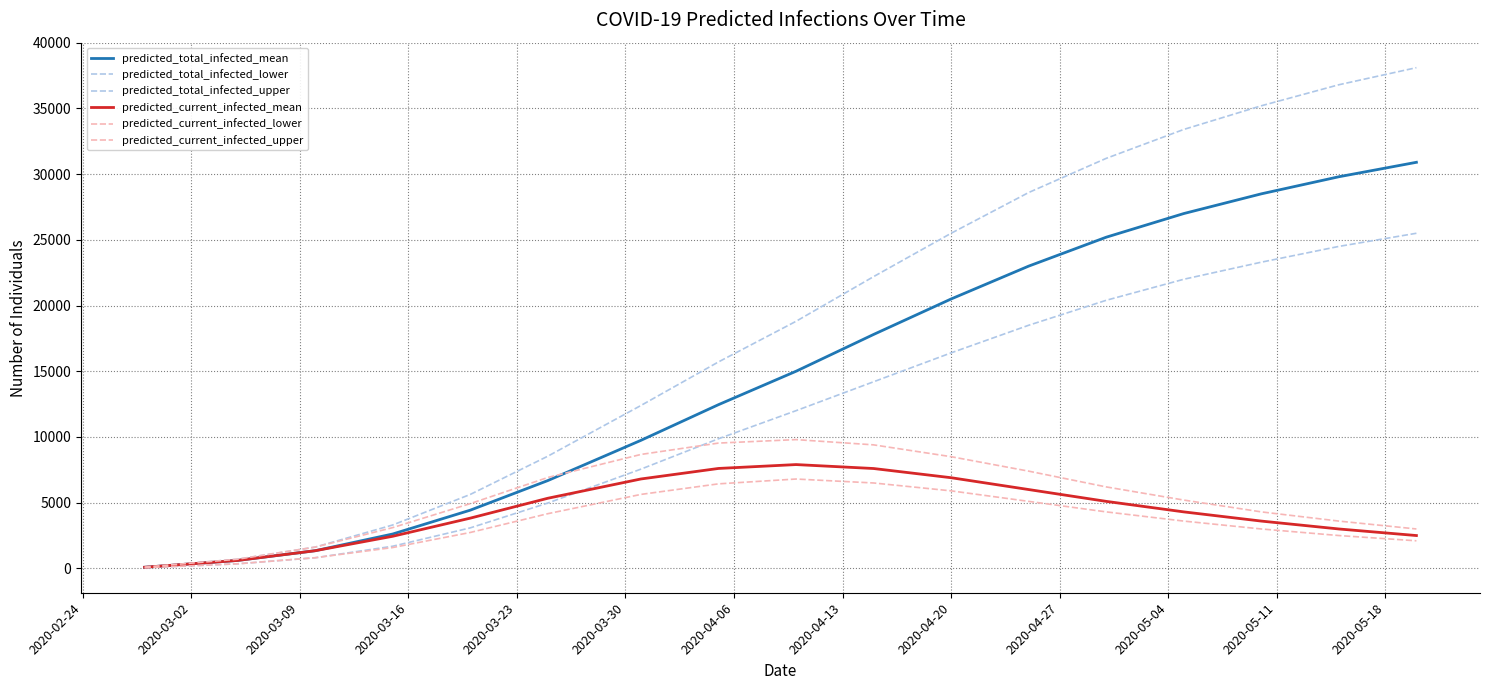

How many lines are shown in the chart?

6